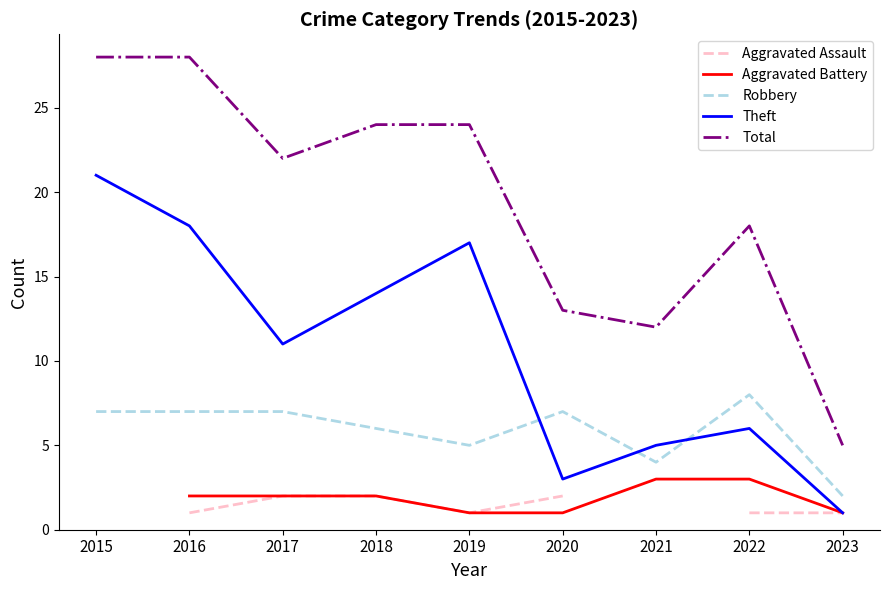

How many interior local peaks does the Theft series have?

2